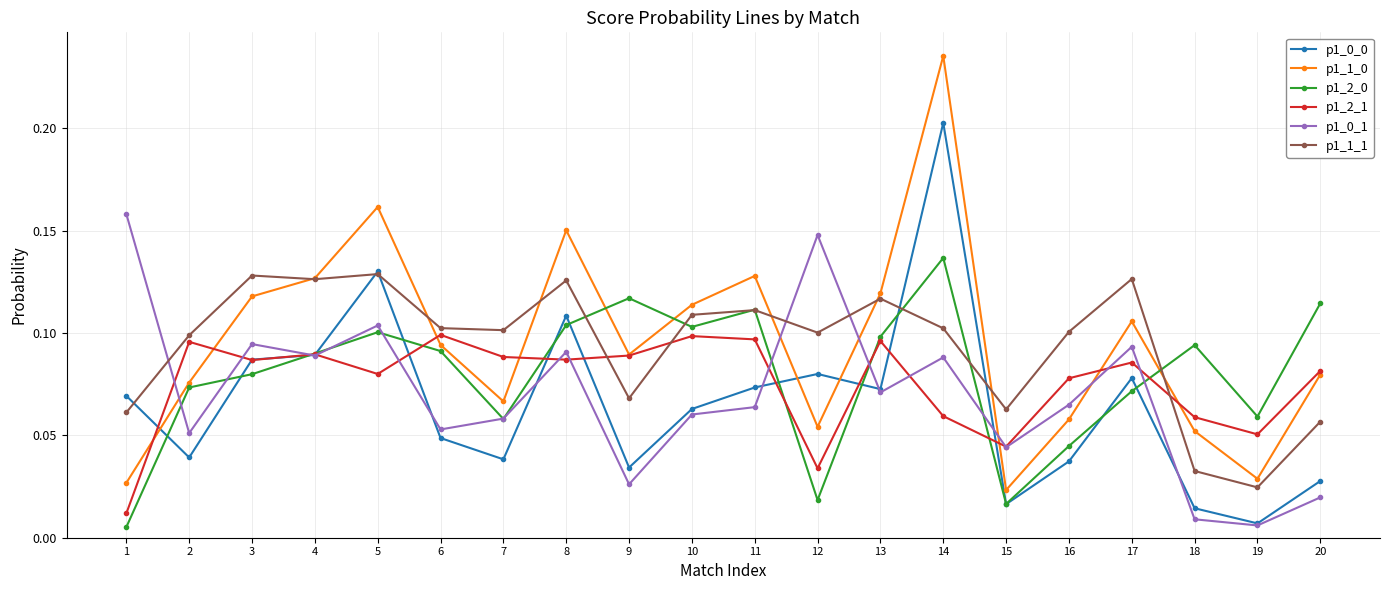

Between which two adjacent categories do p1_2_0 and p1_1_1 first intersect?

8 and 9